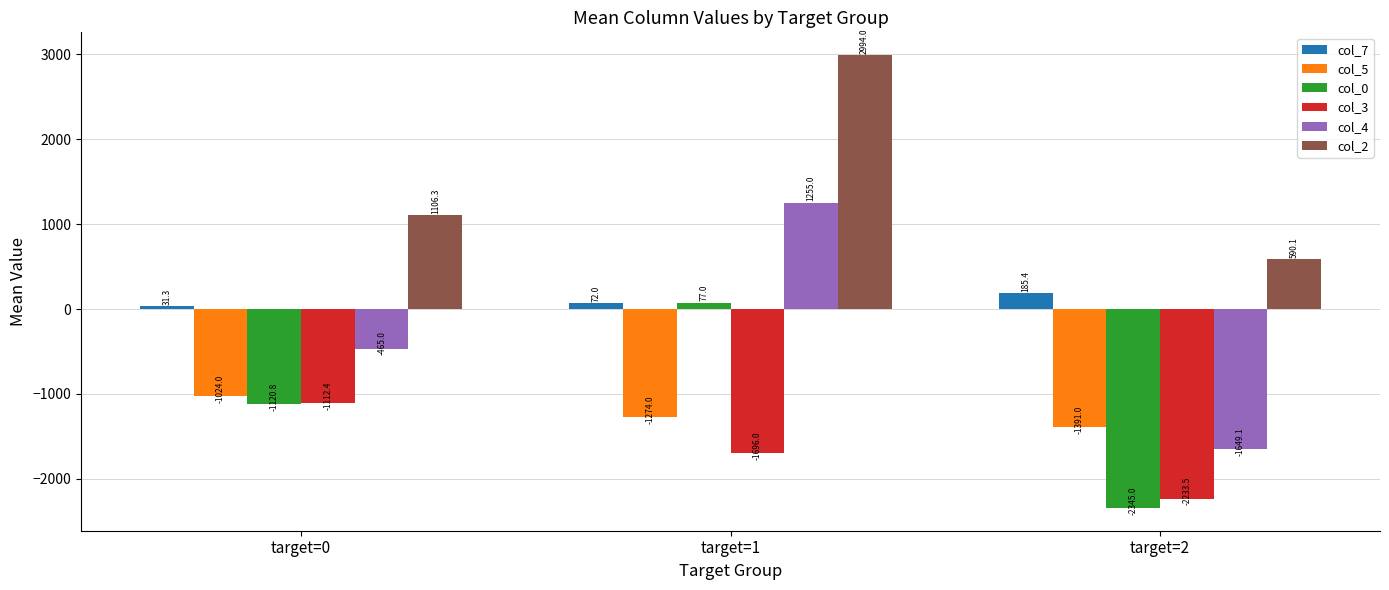

The value of col_2 at target=0 is 1106.3. True or false?

True